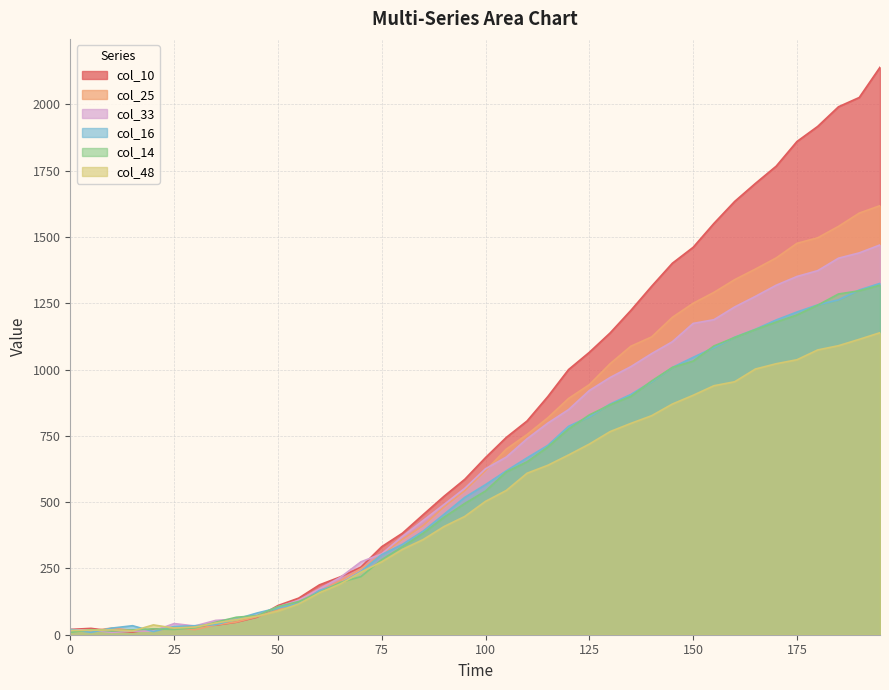

True or false: col_16 and col_25 cross at least once.

True